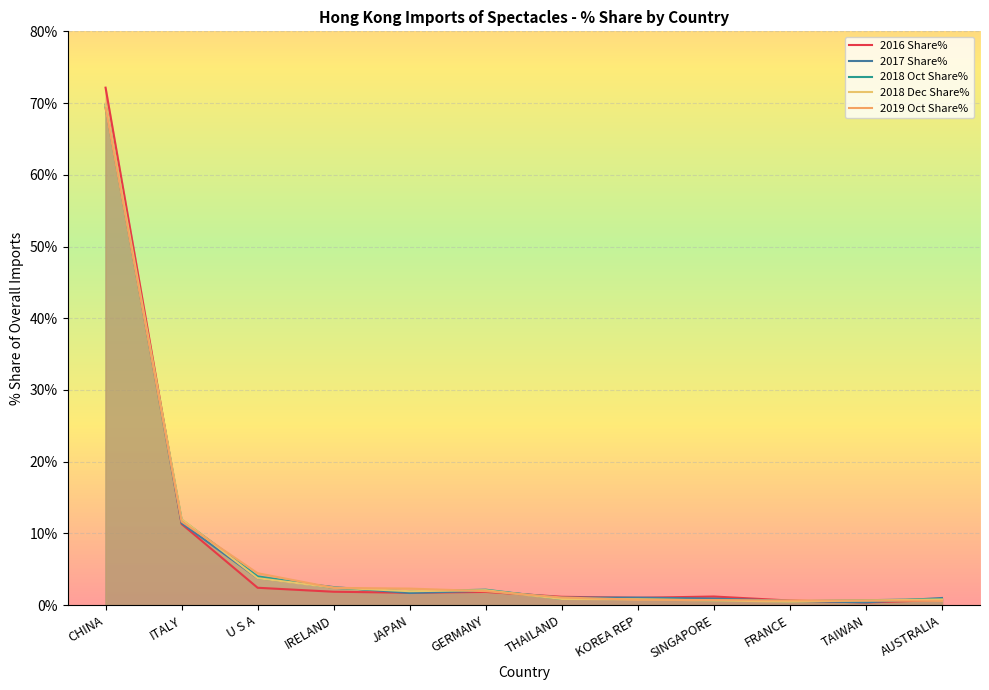

After their last crossing, which series has the higher values: 2018 Dec Share% or 2018 Oct Share%?

2018 Oct Share%